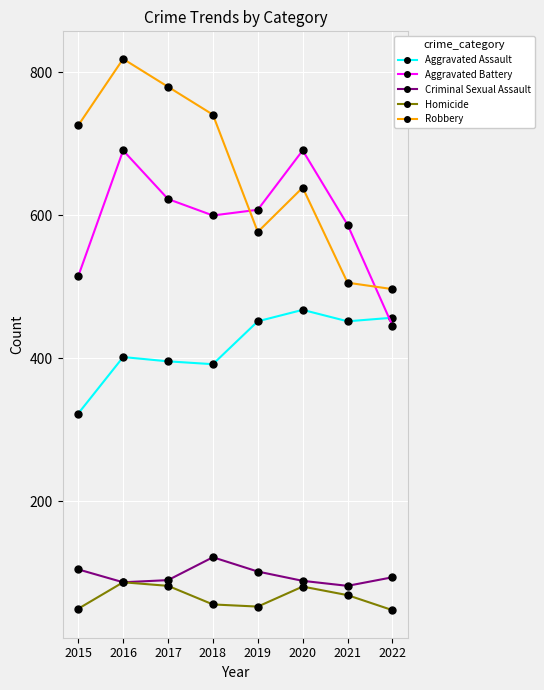

True or false: Robbery has a value of 506 at 2021.

True